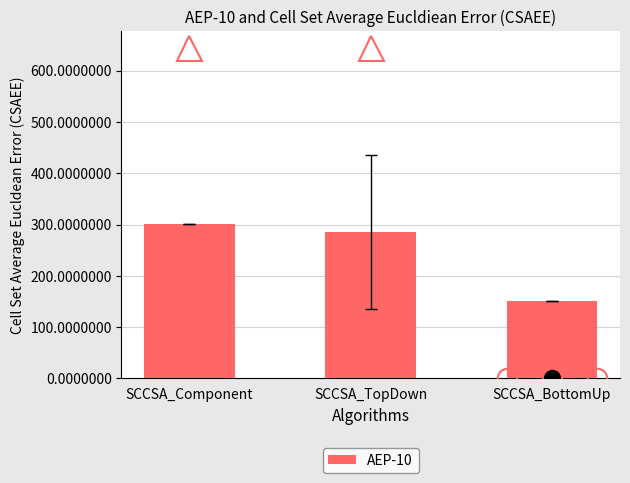

What is the average value?

246.2